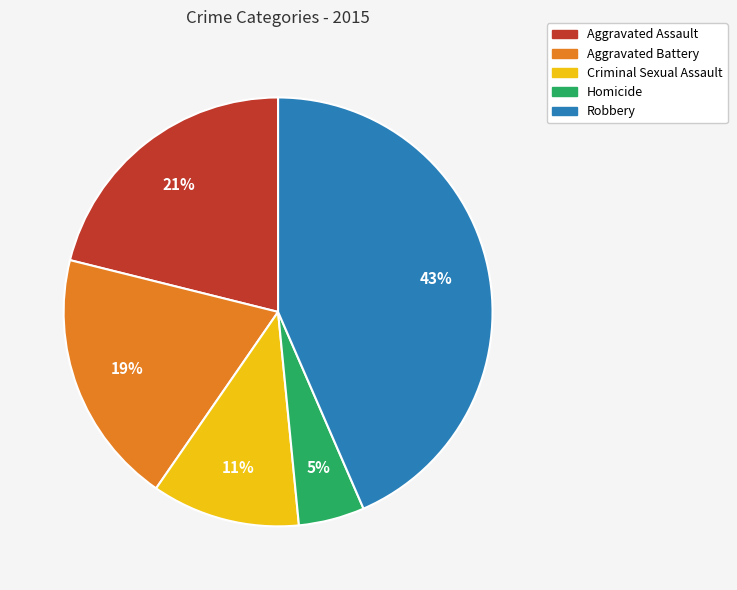

What is the largest slice in the pie chart?

Robbery